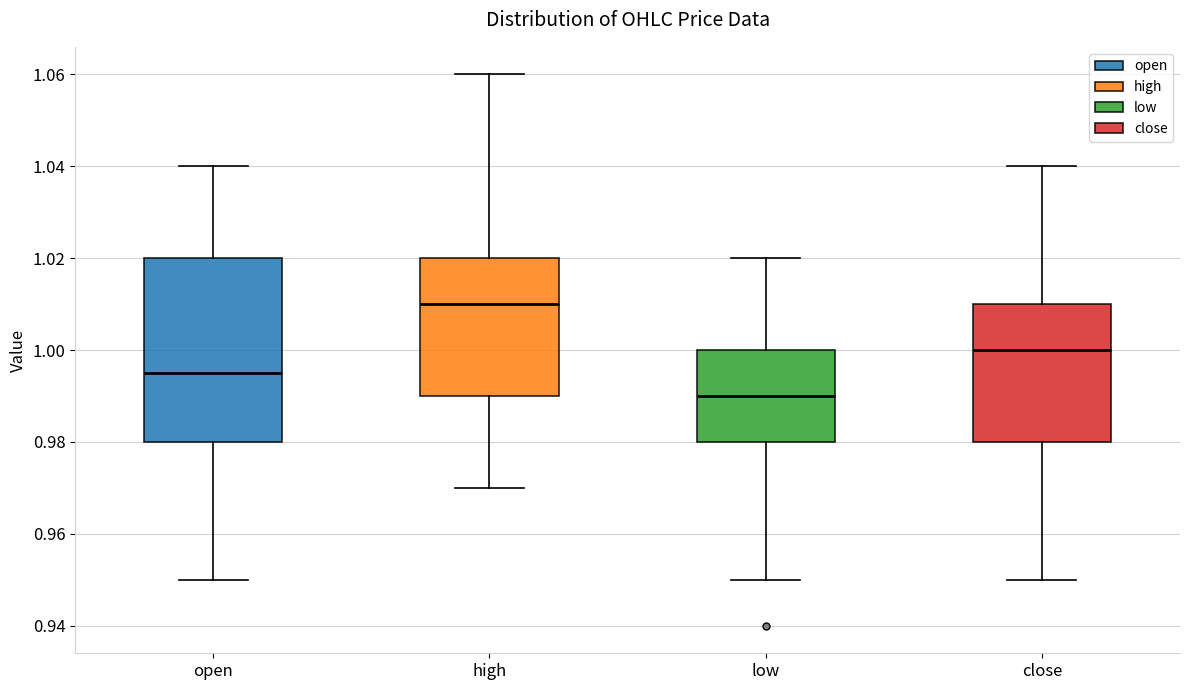

Which box's median line is the highest?

high